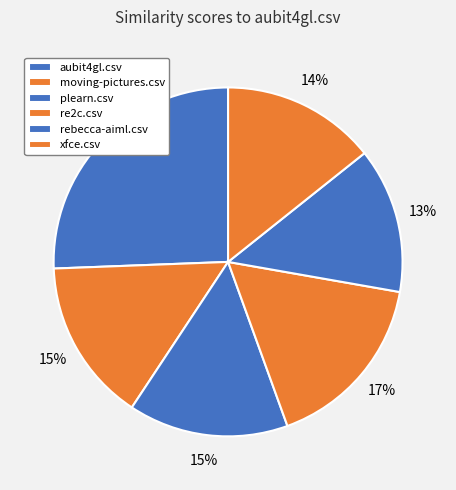

Between rebecca-aiml.csv and aubit4gl.csv, which is larger?

aubit4gl.csv